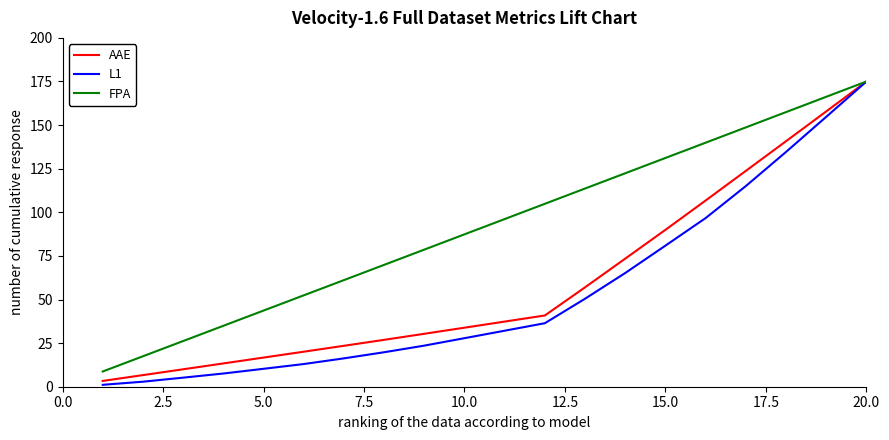

Which series has the widest spread of values?

L1